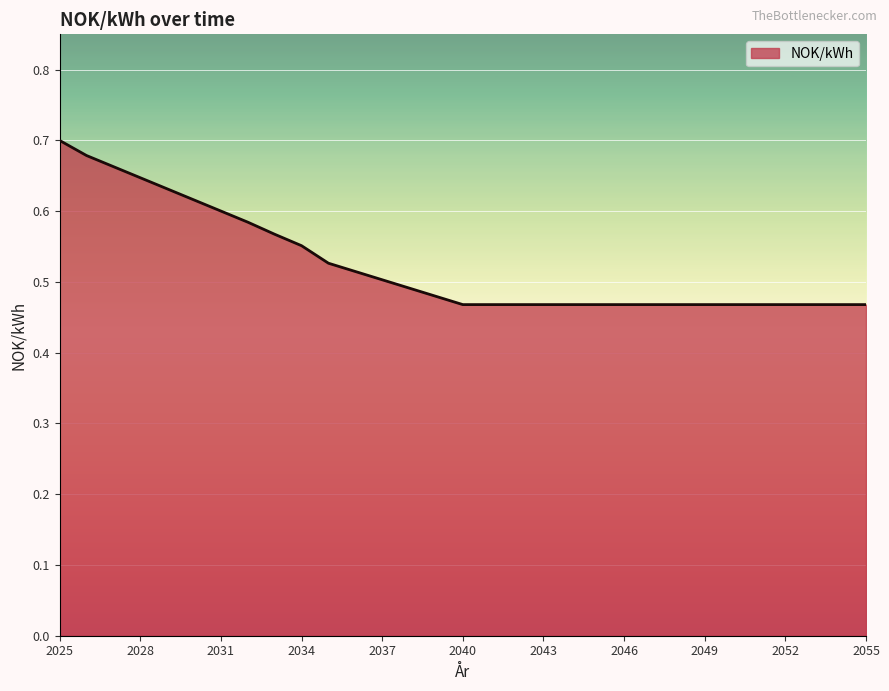

How many lines are shown in the chart?

1